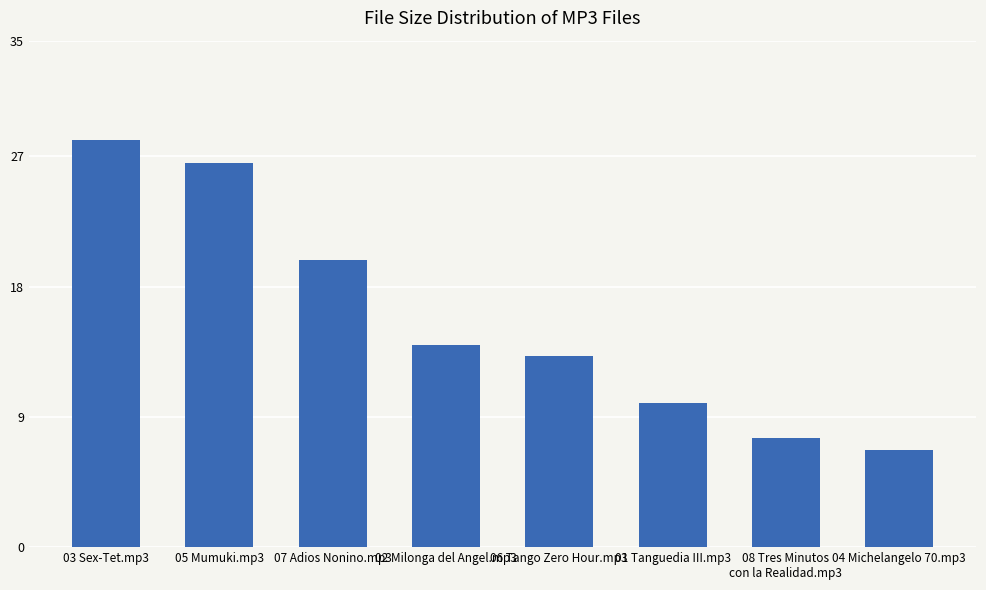

How many categories are shown in the chart?

8